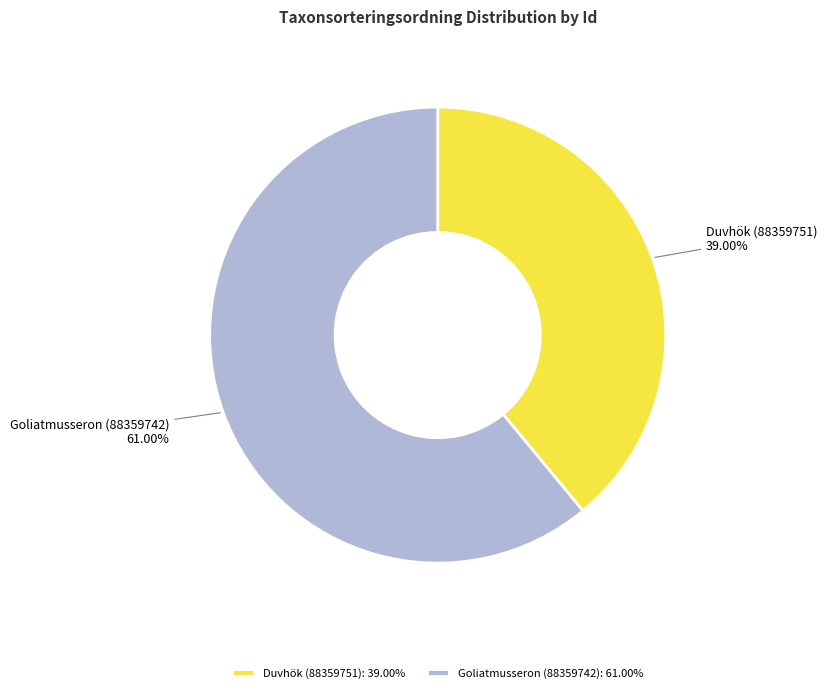

Count the number of slices in the pie.

2